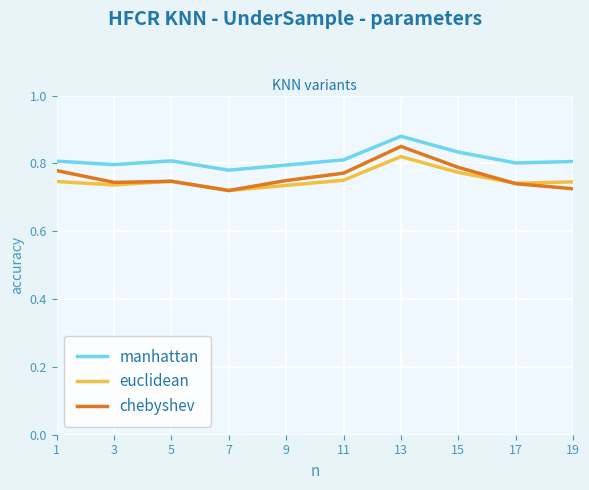

Which category has the highest value in the chebyshev series?

13